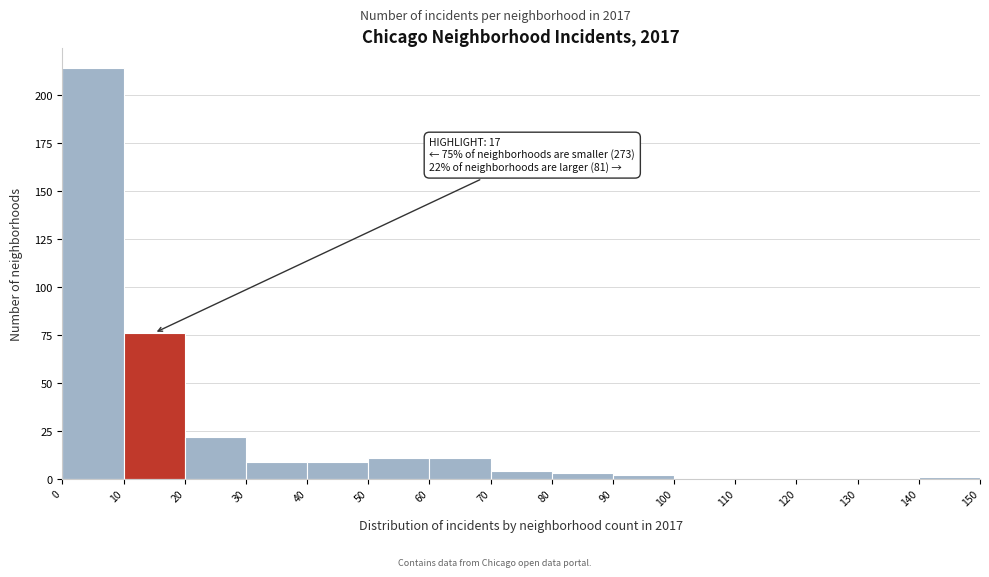

Over which range of the x-axis is the bar tallest?

0 to 10